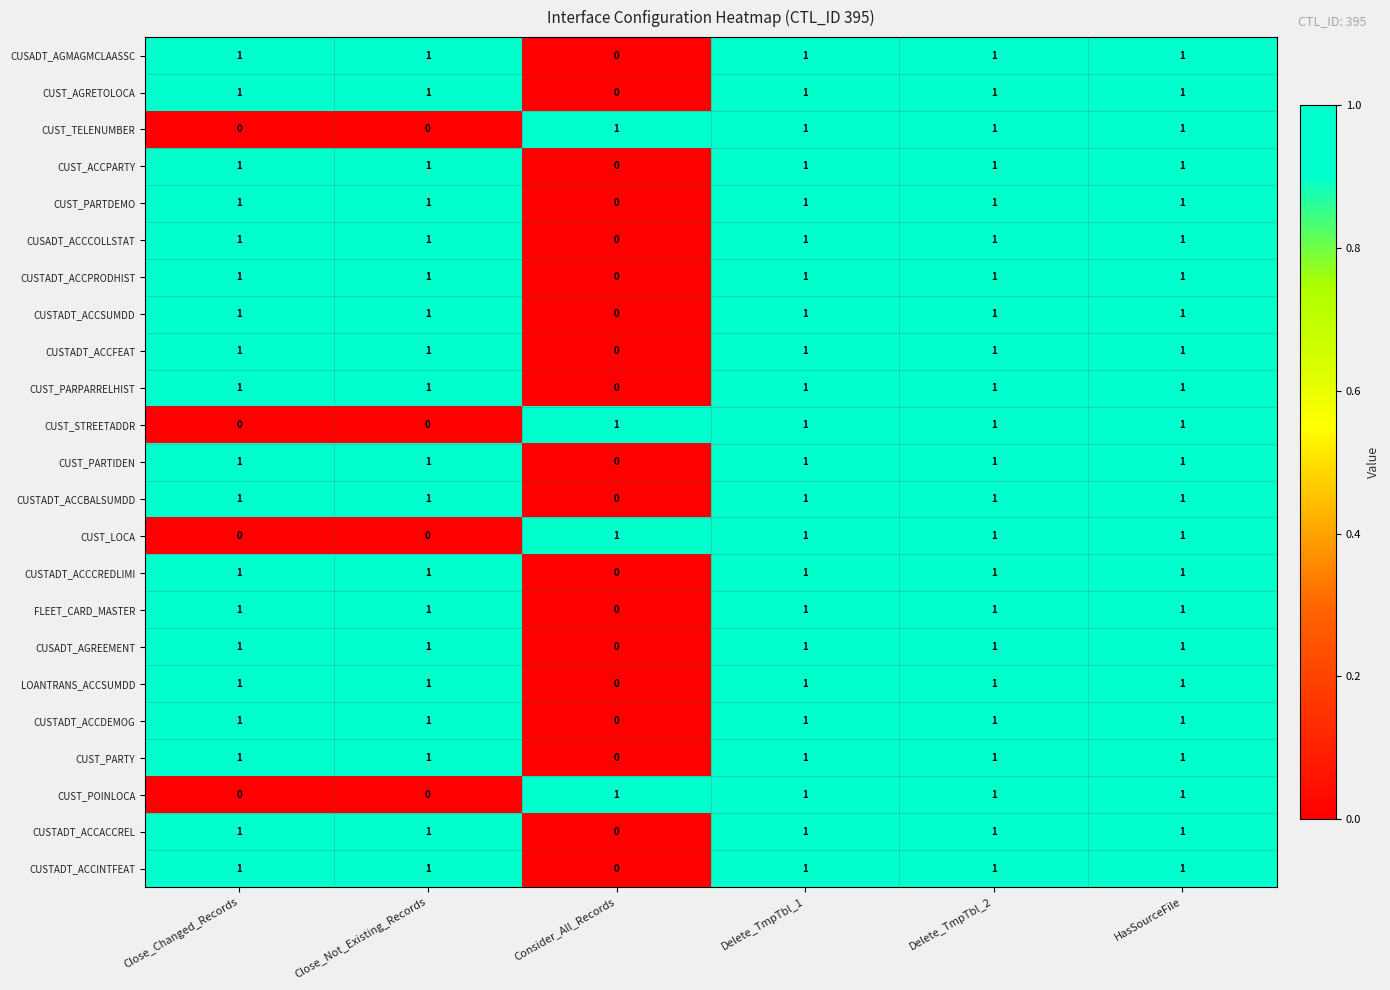

What is the total value across all series at Close_Not_Existing_Records?

19